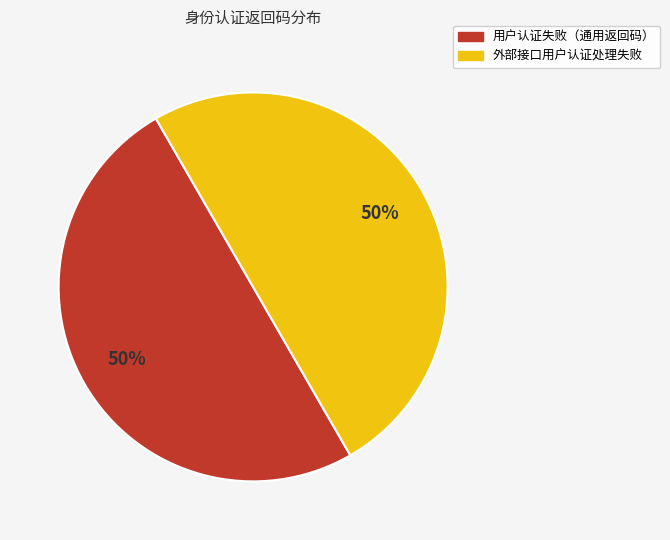

Combined, do 外部接口用户认证处理失败 and 用户认证失败（通用返回码） account for over 50%?

Yes